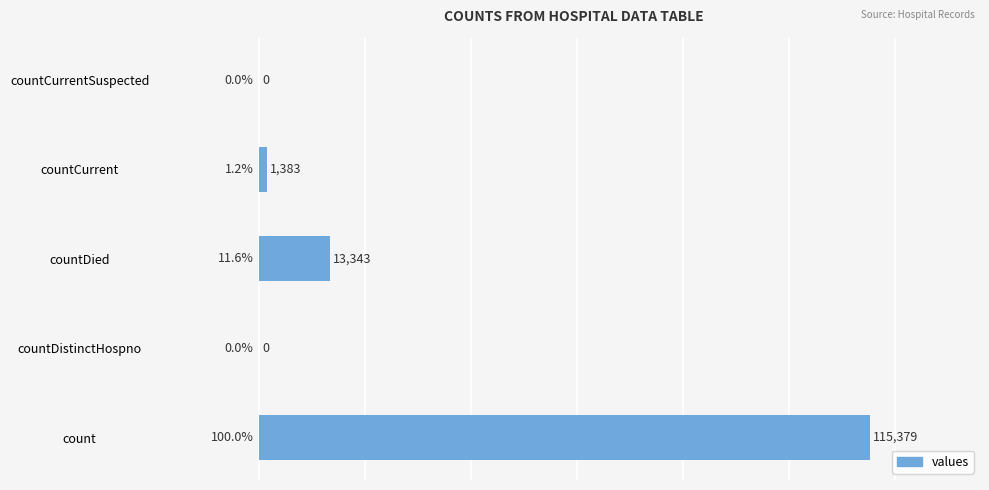

Are the bars horizontal?

Yes